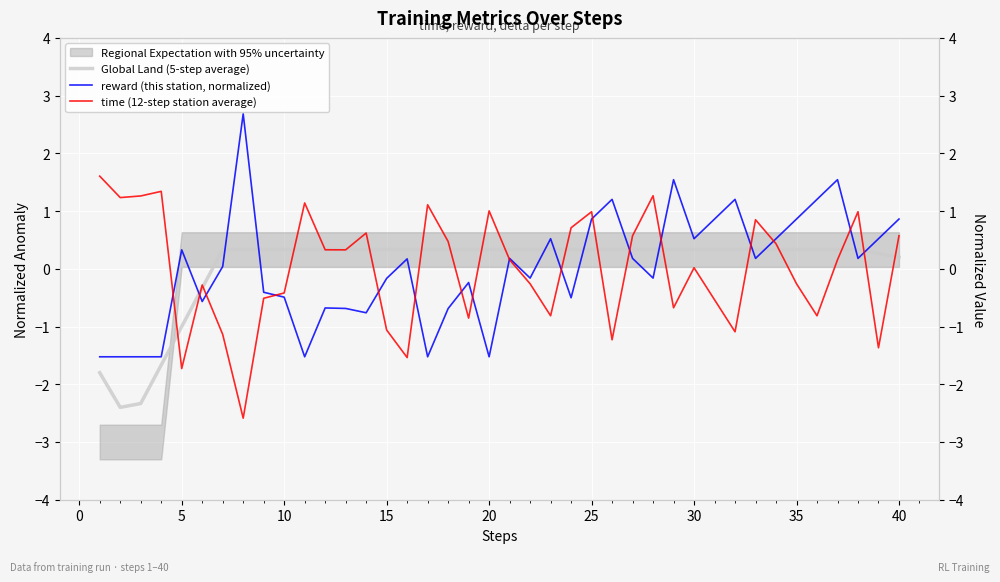

Which series has the largest range (max minus min)?

reward (this station, normalized)